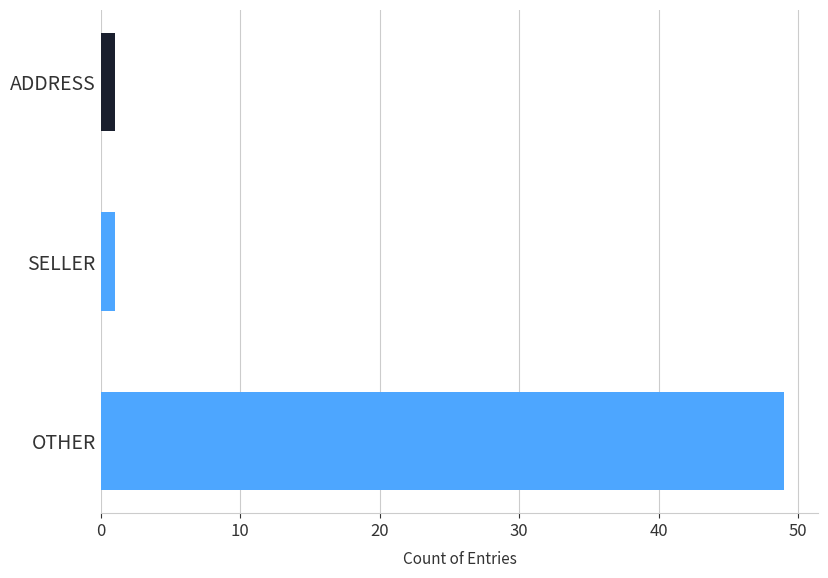

Is it true that the value at OTHER is 32?

False